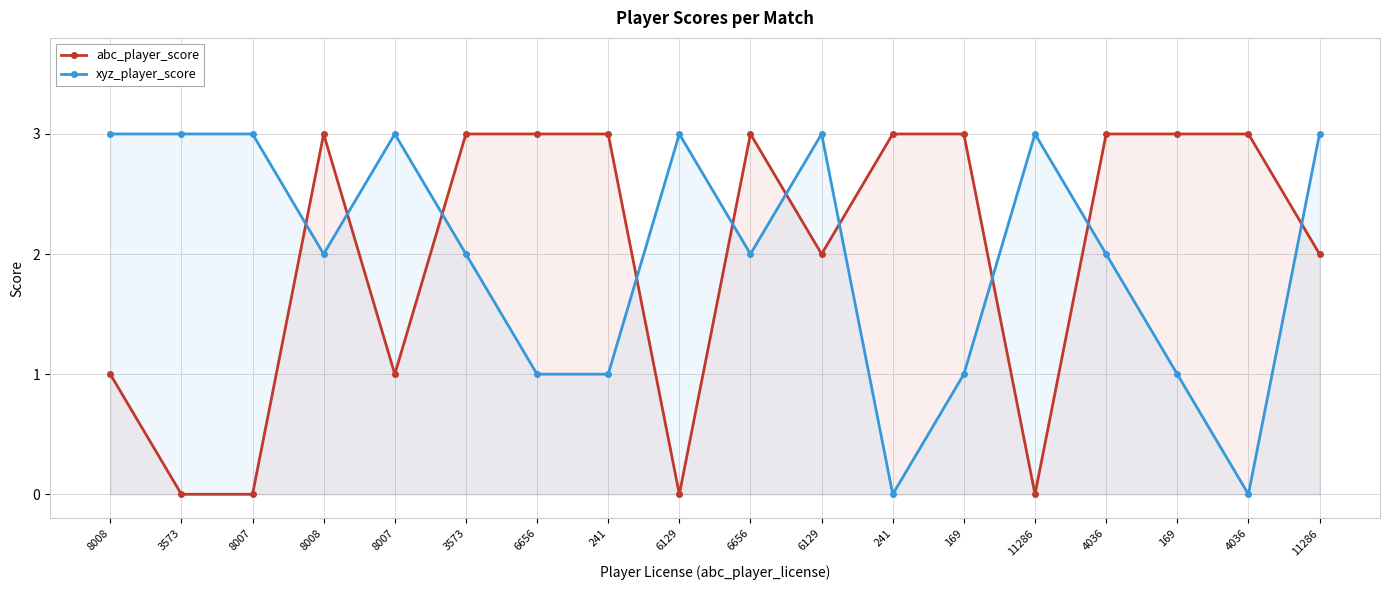

Reading left to right, list all the values displayed in this chart.

abc_player_score: 1	0	0	3	1	3	3	3	0	3	2	3	3	0	3	3	3	2
xyz_player_score: 3	3	3	2	3	2	1	1	3	2	3	0	1	3	2	1	0	3